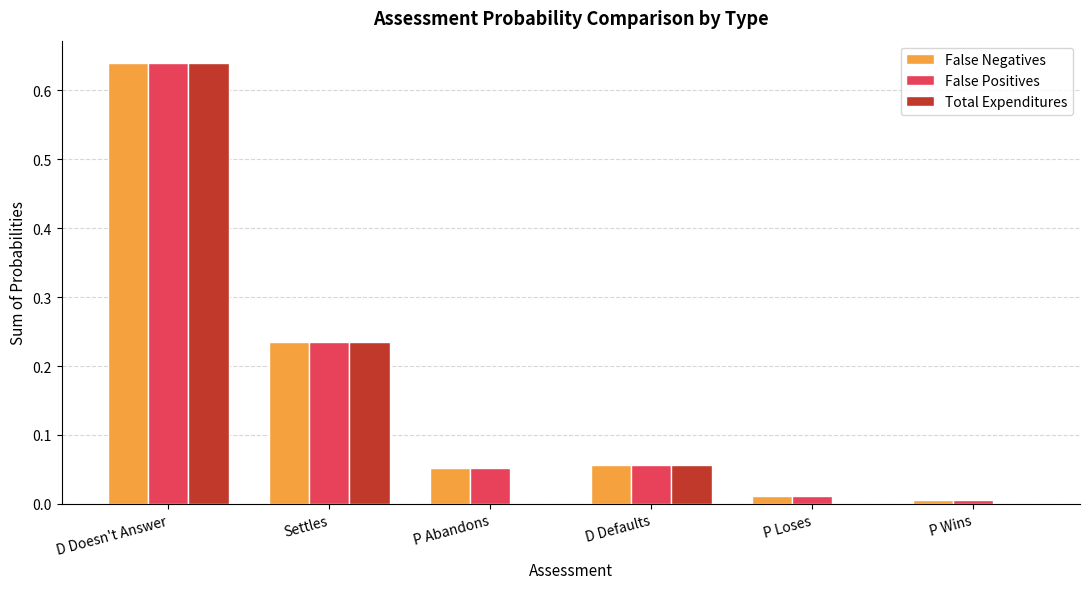

Is the value of False Positives at D Doesn't Answer greater than the value of Total Expenditures at D Defaults?

Yes